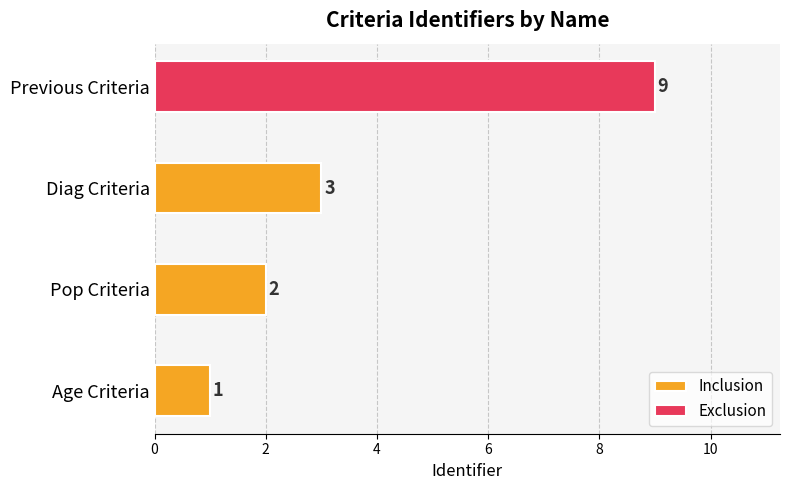

What is the label of the 1st bar from the left?

Age Criteria